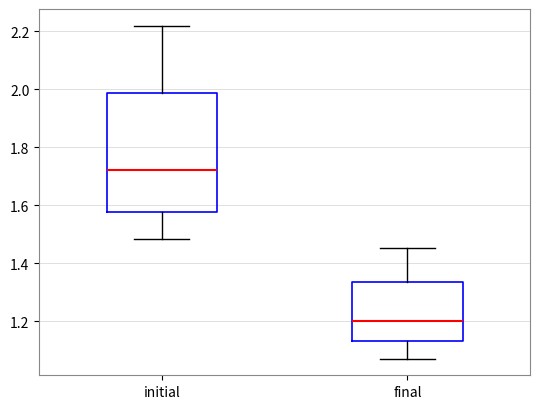

Which box is the tallest, from its lower edge to its upper edge?

initial